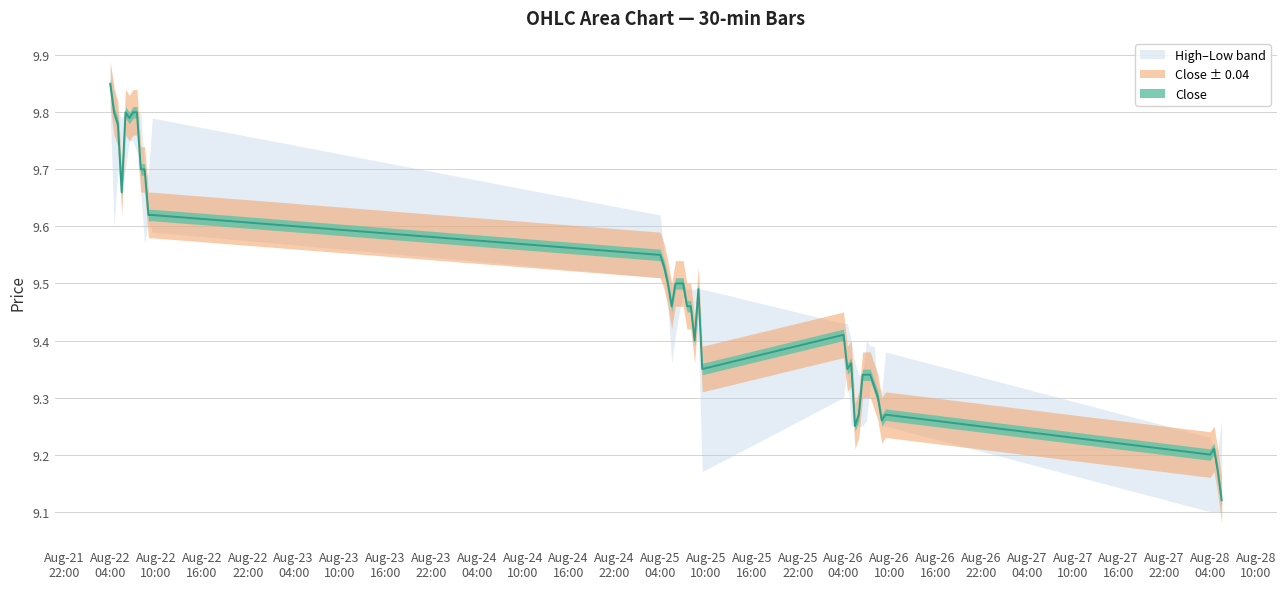

At which label is High closest to 9?

2025-08-28 04:30